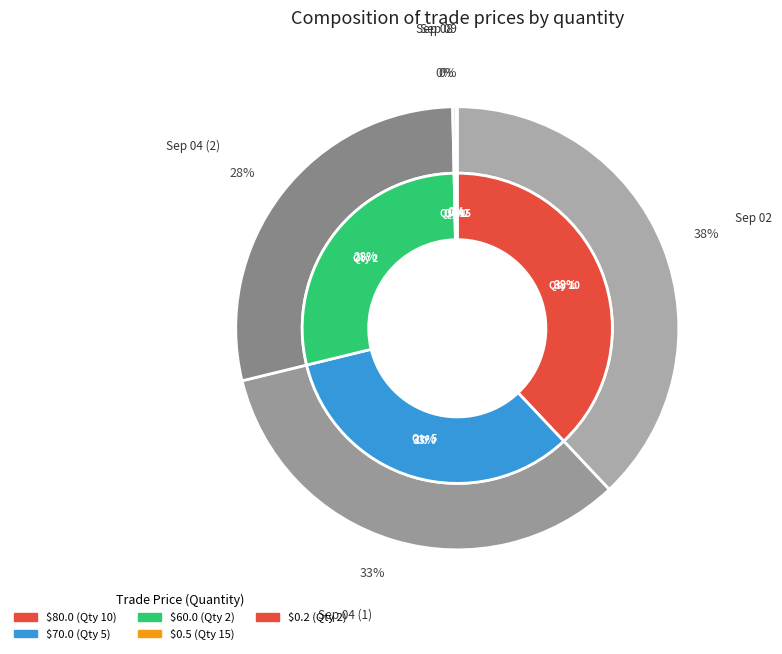

Which has a higher value, 2 or 10?

10